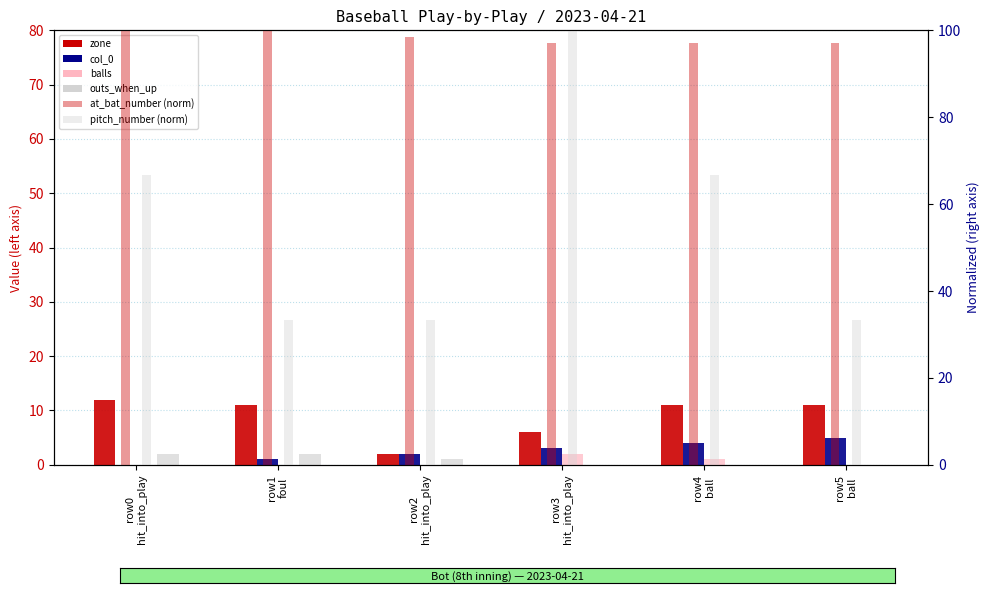

How many groups of bars are there?

6